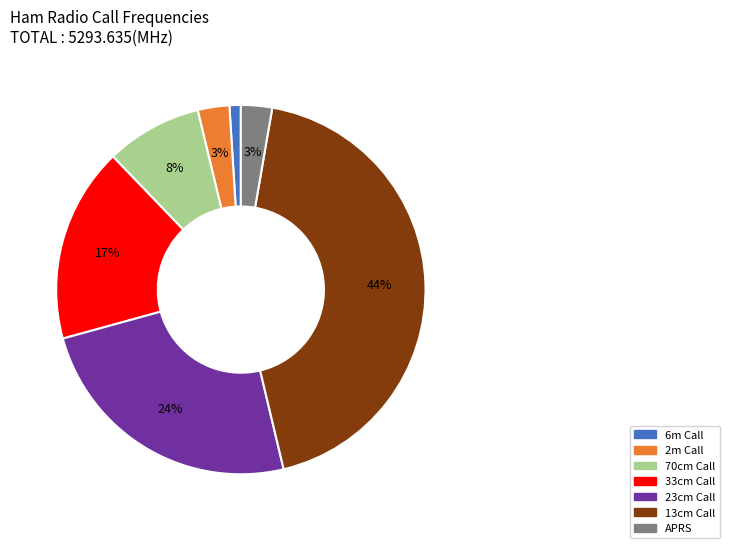

Does 6m Call account for over 50% of the chart?

No